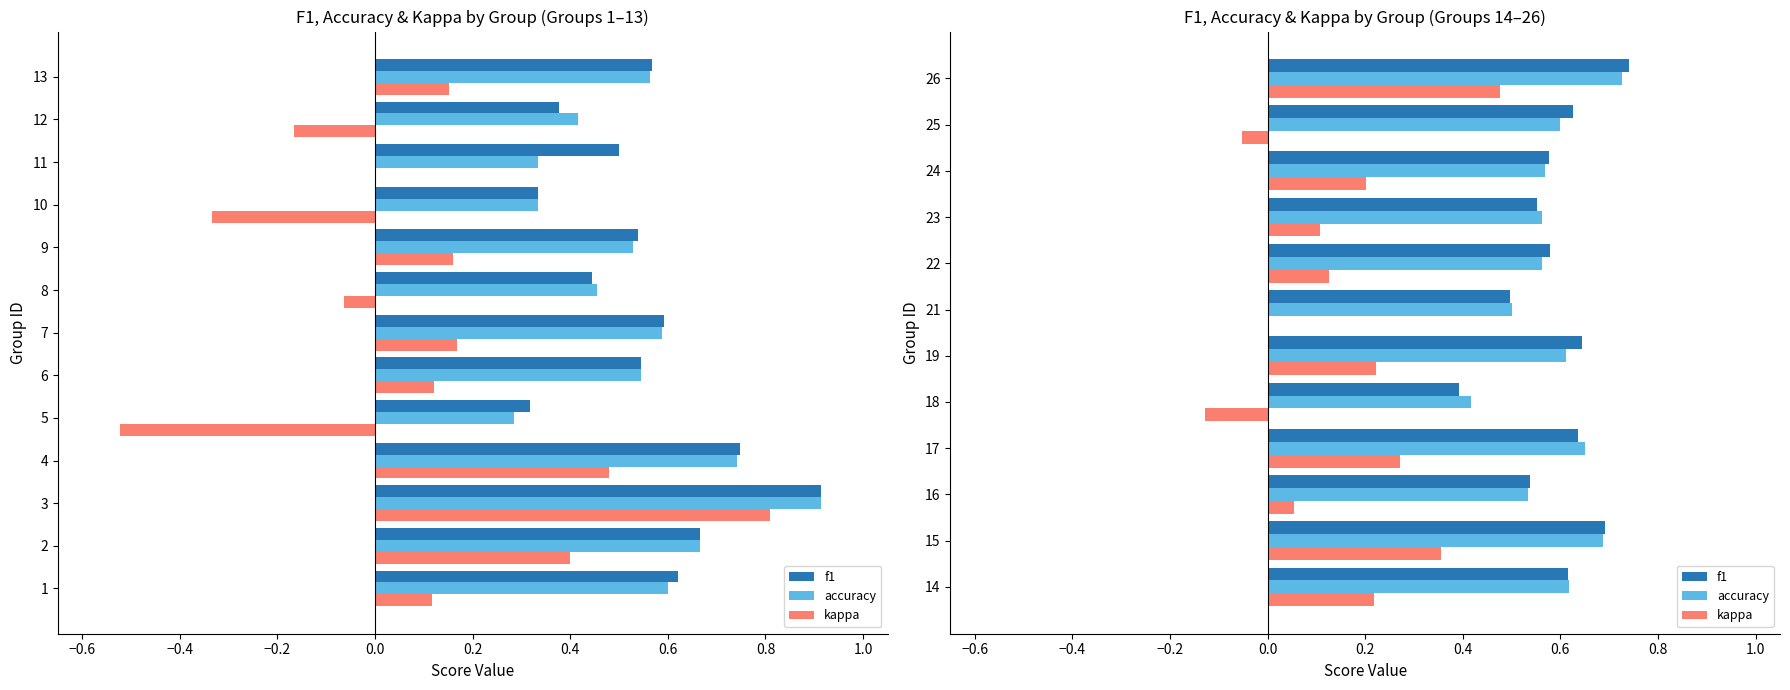

What is the difference between the maximum and second lowest values in the kappa series?

0.5